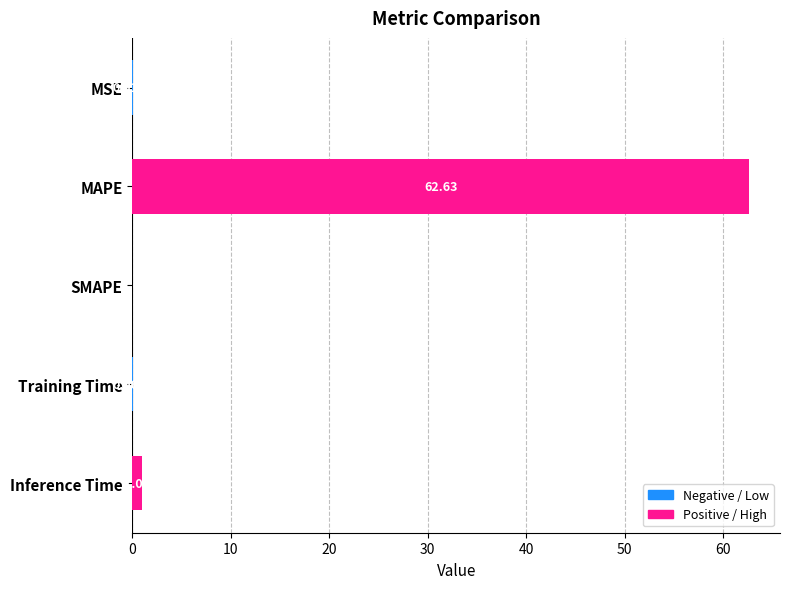

Between MAPE and SMAPE, which is larger?

MAPE